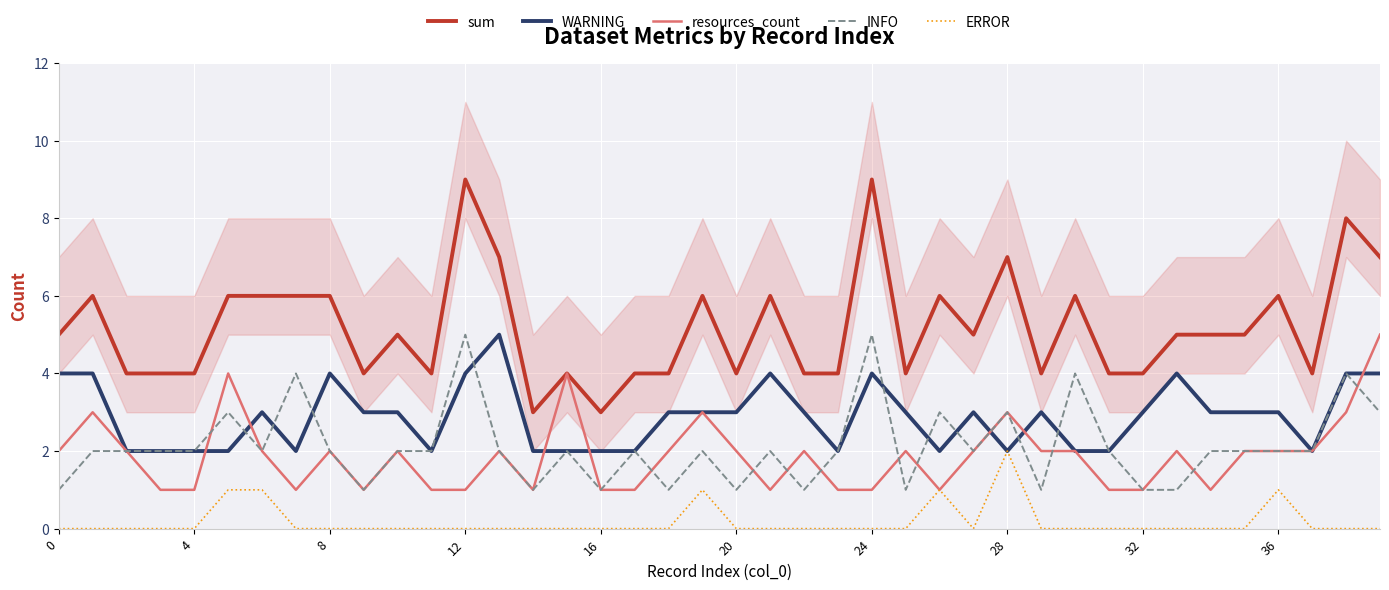

What is the difference between the second highest and minimum values in the resources_count series?

3